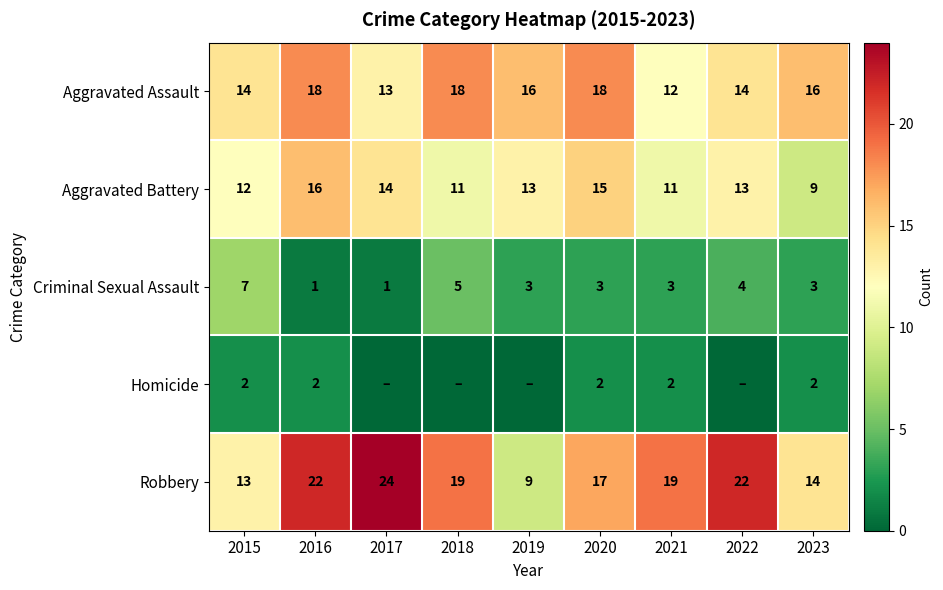

The Robbery series shows 6 at 2019. True or false?

False